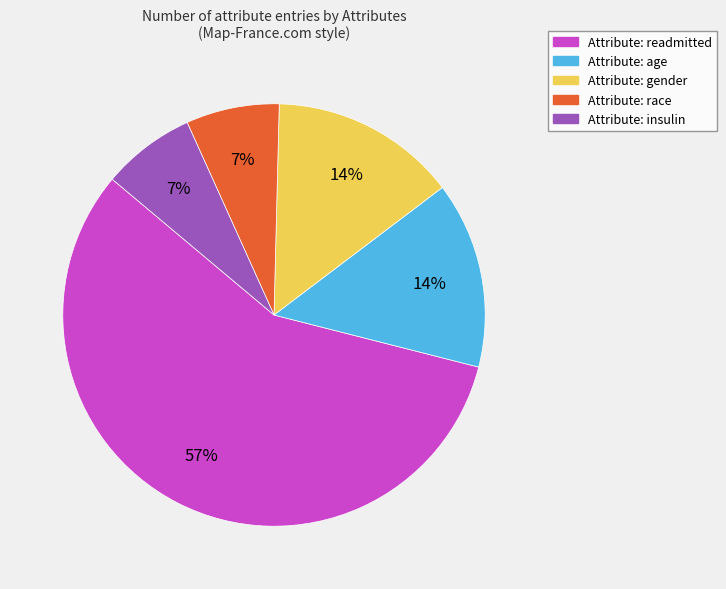

Which category has the biggest portion of the pie?

Attribute: readmitted